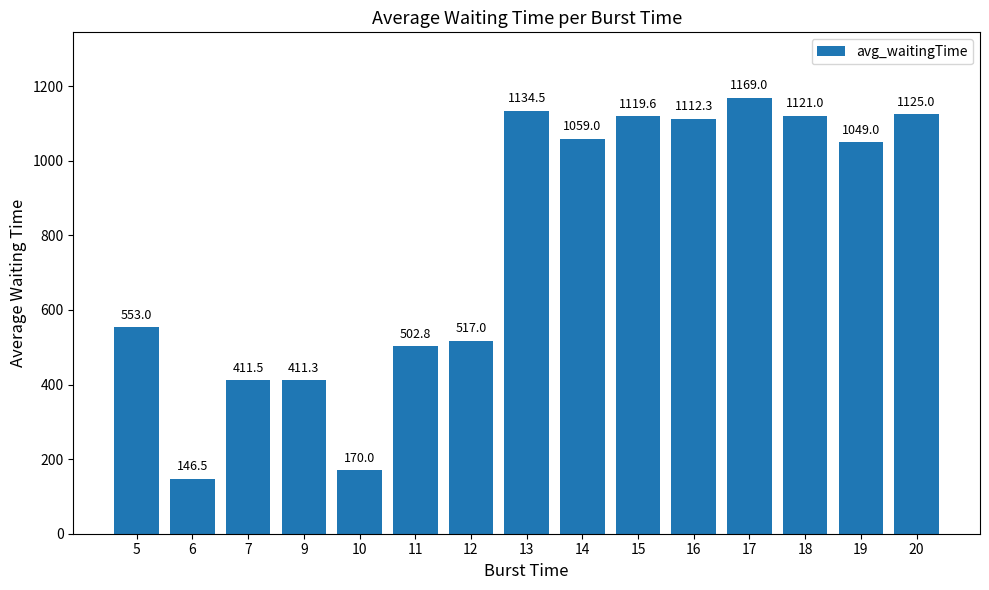

What is the ratio of the value at 13 to the value at 16?

1.0